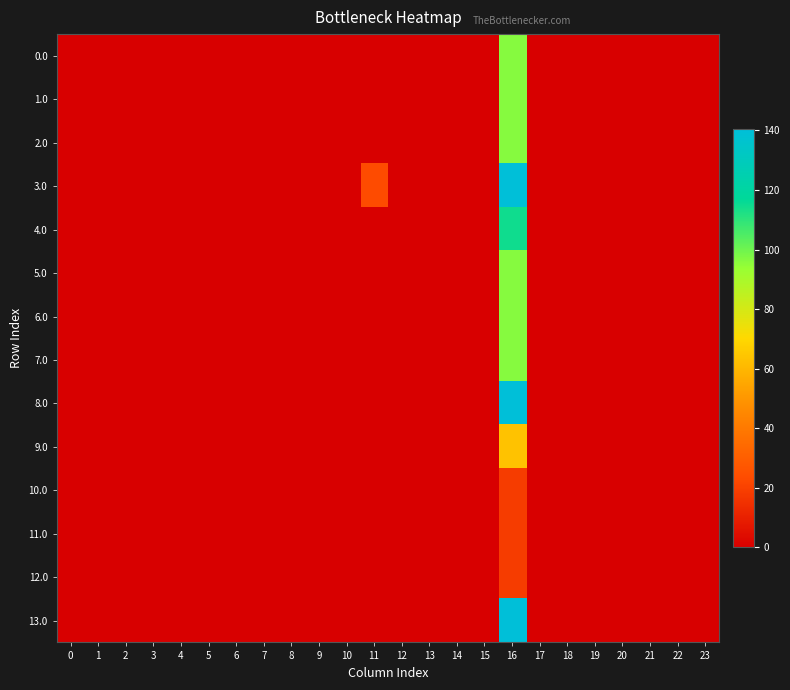

List the series in order of their peak value, lowest first.

12.0, 10.0, 11.0, 9.0, 7.0, 0.0, 1.0, 2.0, 5.0, 6.0, 4.0, 8.0, 13.0, 3.0